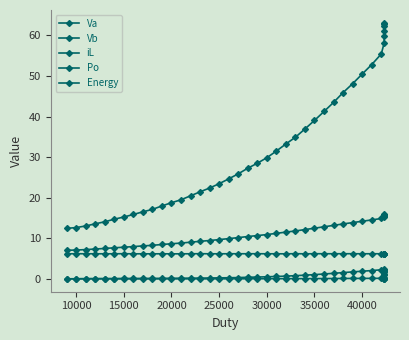

True or false: Energy and Po cross at least once.

False